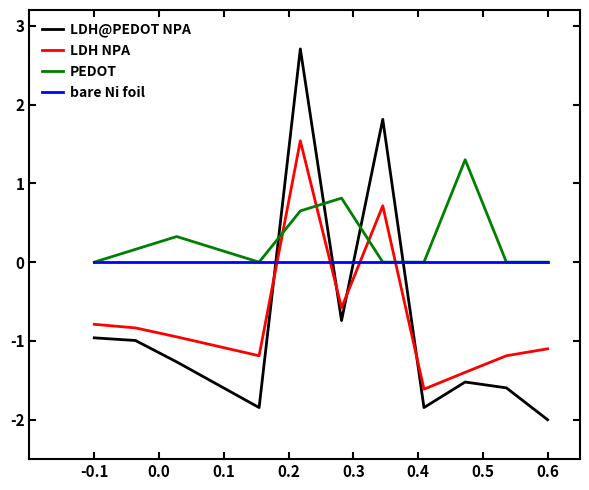

Which series has the largest range (max minus min)?

LDH@PEDOT NPA